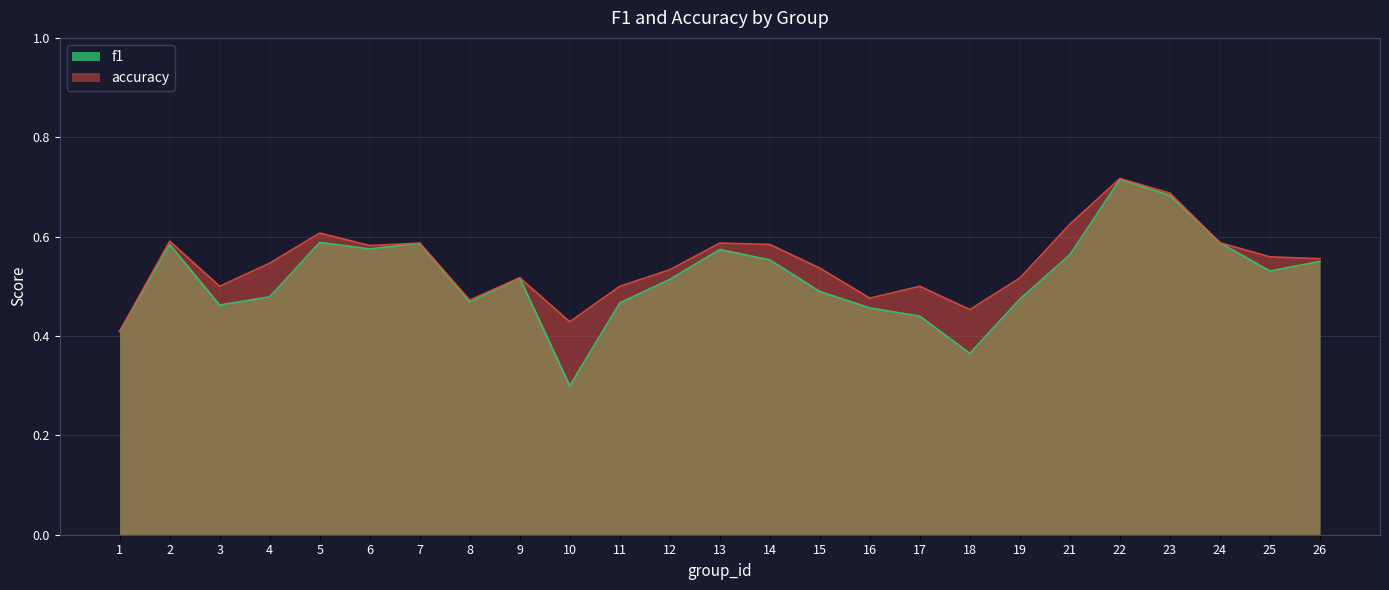

Is it true that accuracy equals 0.7 at 22?

True